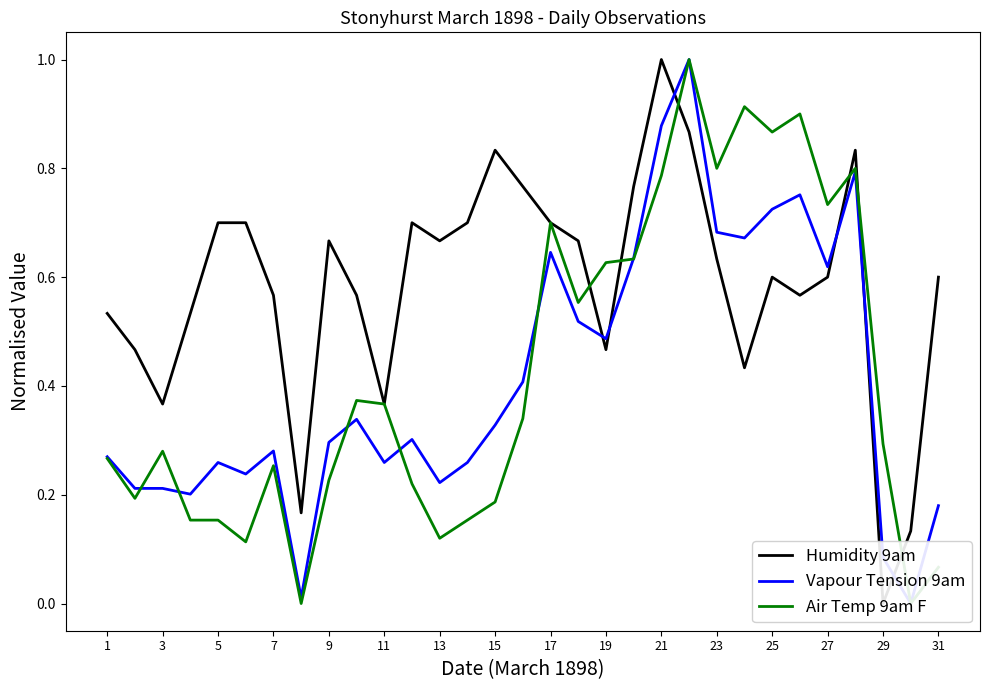

In Humidity 9am, how many points are higher than both neighbors (excluding endpoints)?

6